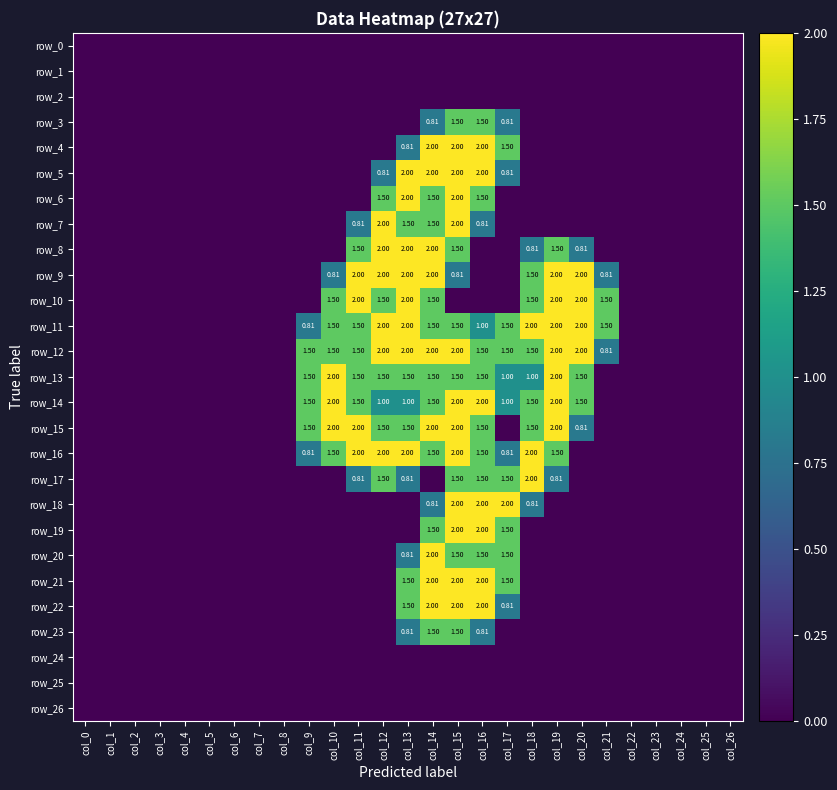

At which category is the sum across all series the highest?

col_15